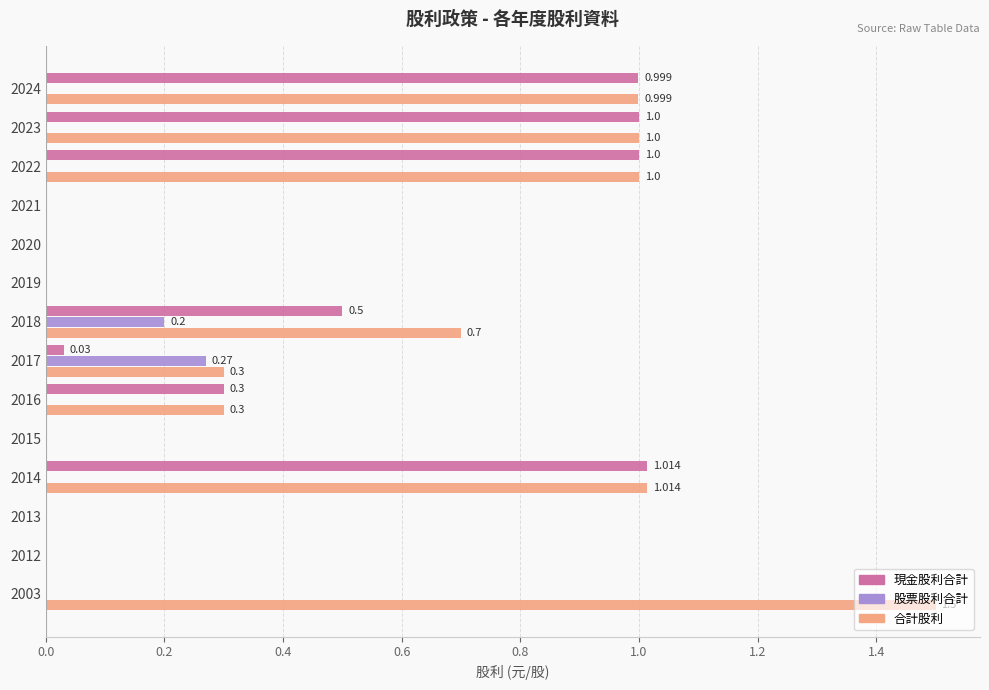

What are all the series names shown in the legend?

現金股利合計, 股票股利合計, 合計股利